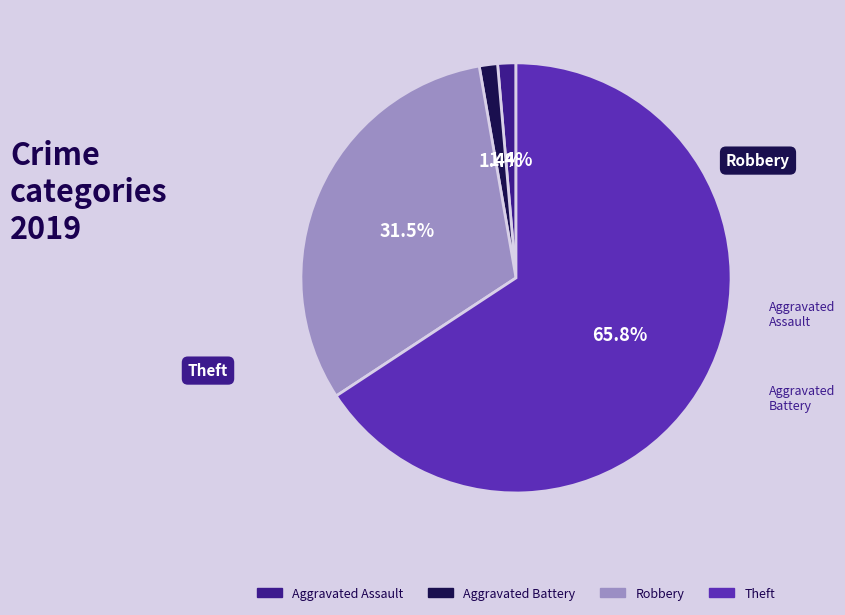

Combined, do Aggravated Assault and Robbery account for over 50%?

No